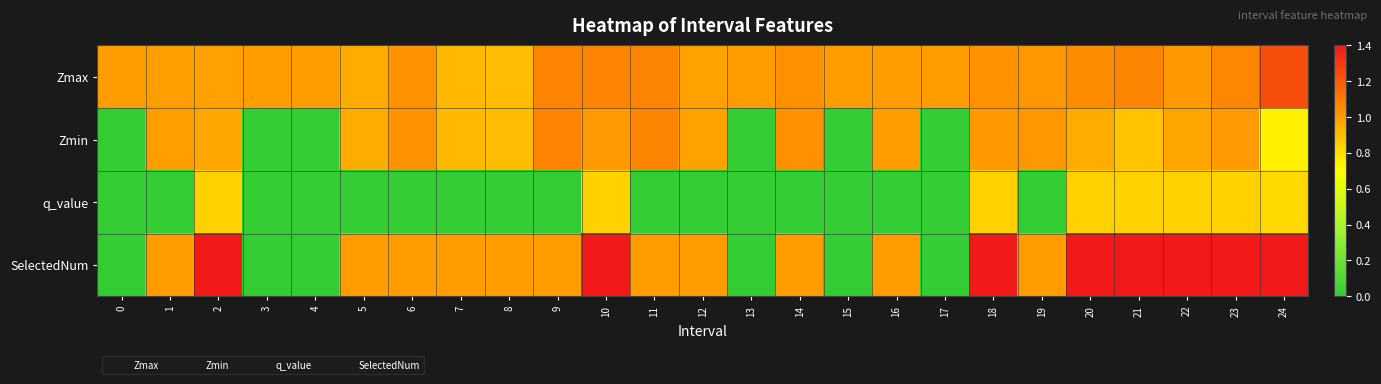

Which has a higher value, 18 or 8?

18